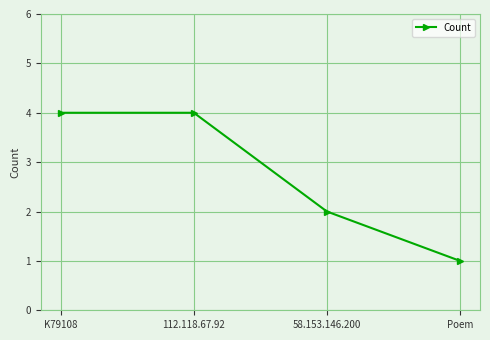

What is the difference between the maximum and minimum values?

3